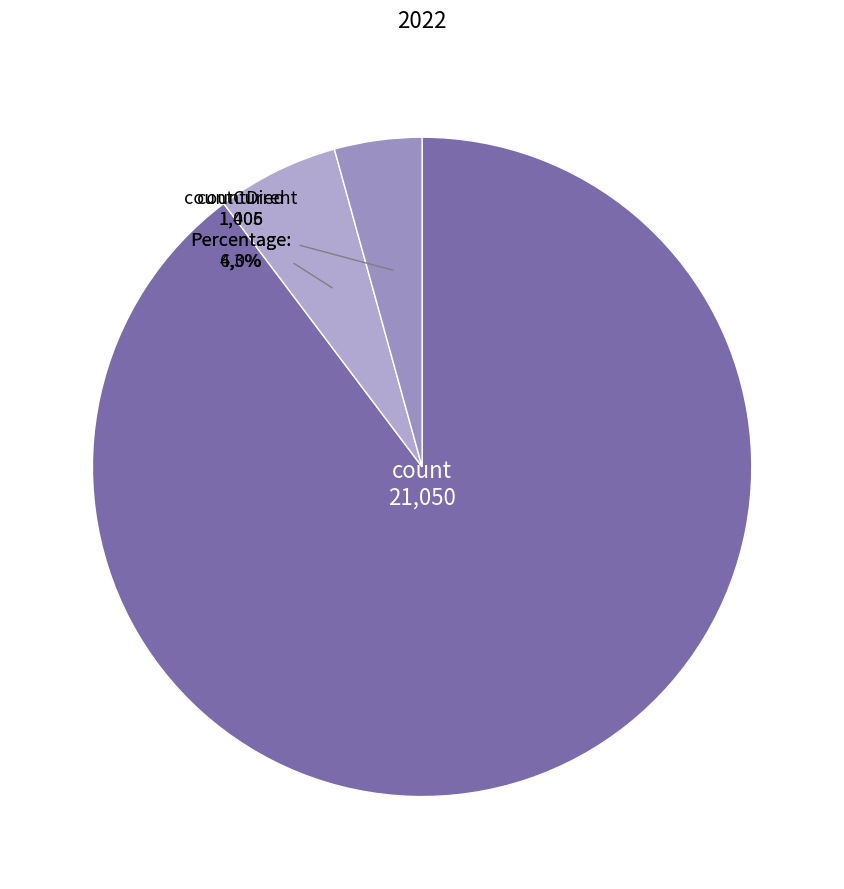

What is the change in value from count to countCurrent?

-20044